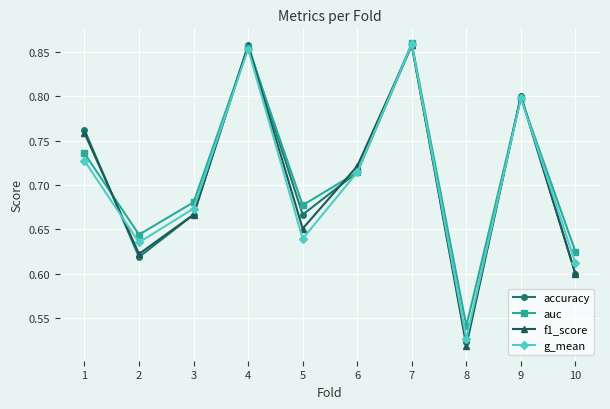

Rank the categories by auc value from highest to lowest.

7, 4, 9, 1, 6, 3, 5, 2, 10, 8